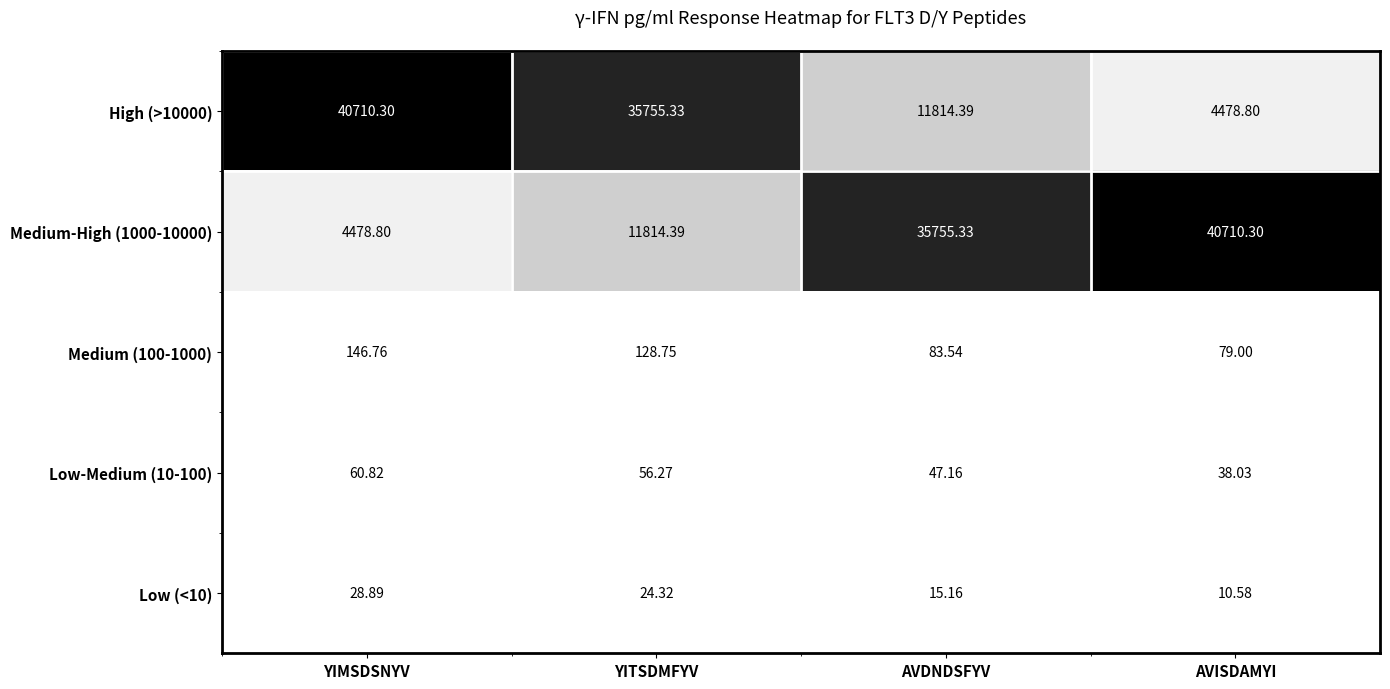

How many data points in Medium (100-1000) are less than 128?

2